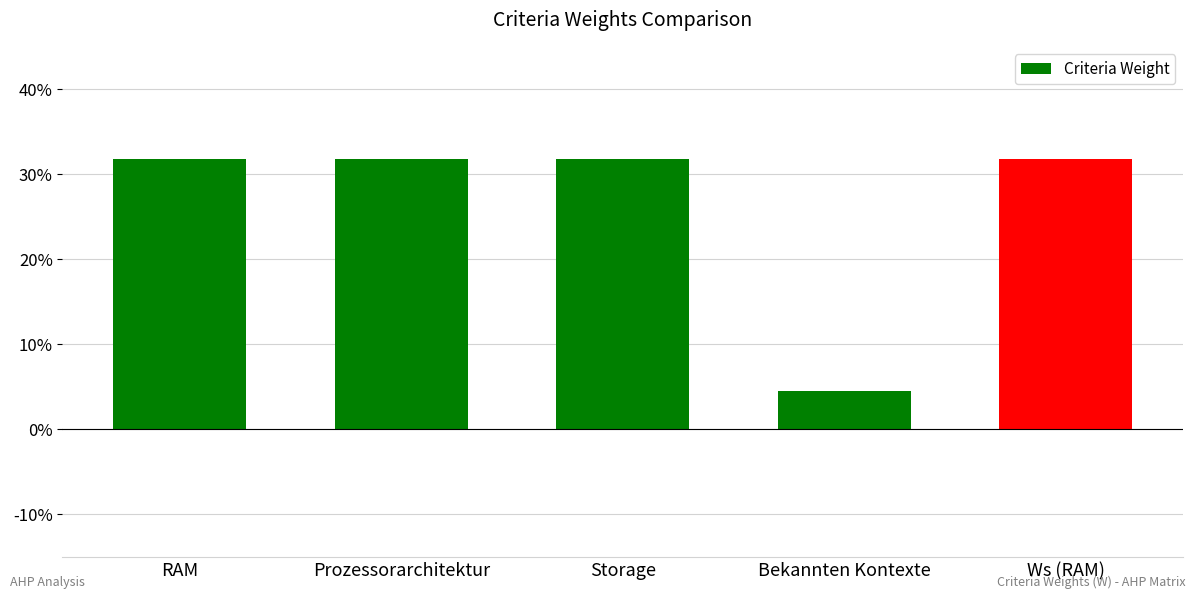

Rank the categories by value from highest to lowest.

RAM, Prozessorarchitektur, Storage, Ws (RAM), Bekannten Kontexte